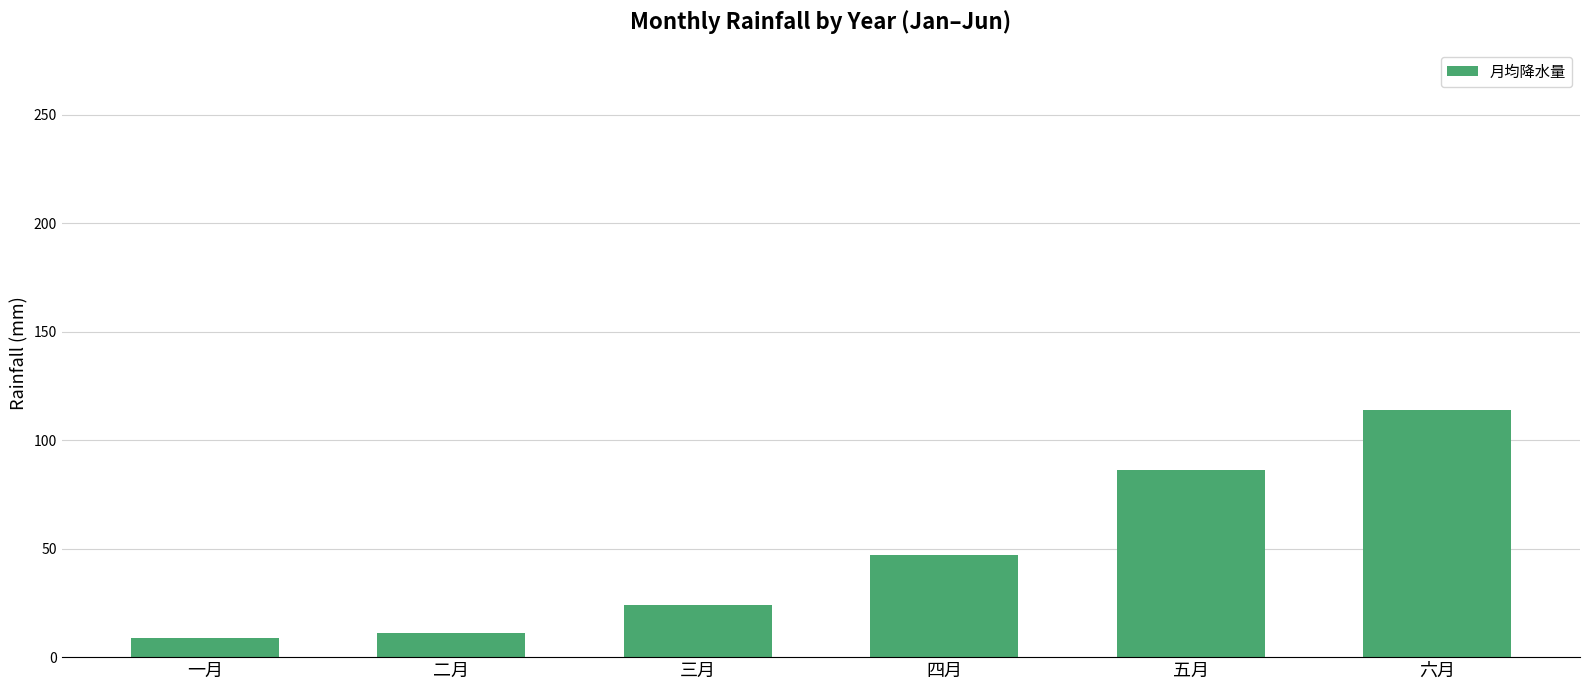

Reading left to right, transcribe all the data shown in this chart.

一月=9.0	二月=11.3	三月=23.9	四月=47.0	五月=86.2	六月=114.1